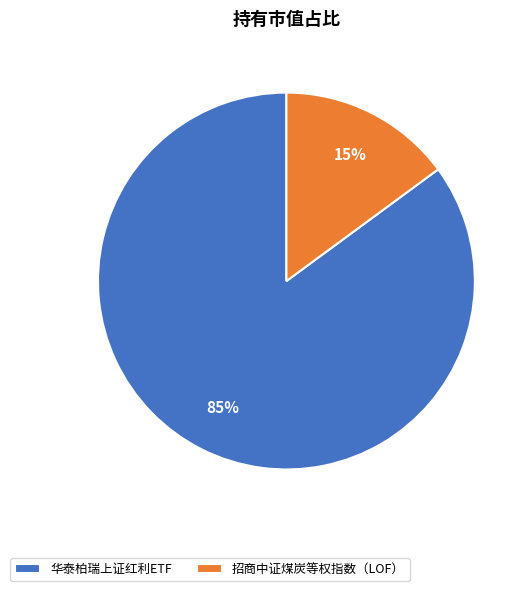

True or false: 招商中证煤炭等权指数（LOF） accounts for 15% of the total.

True